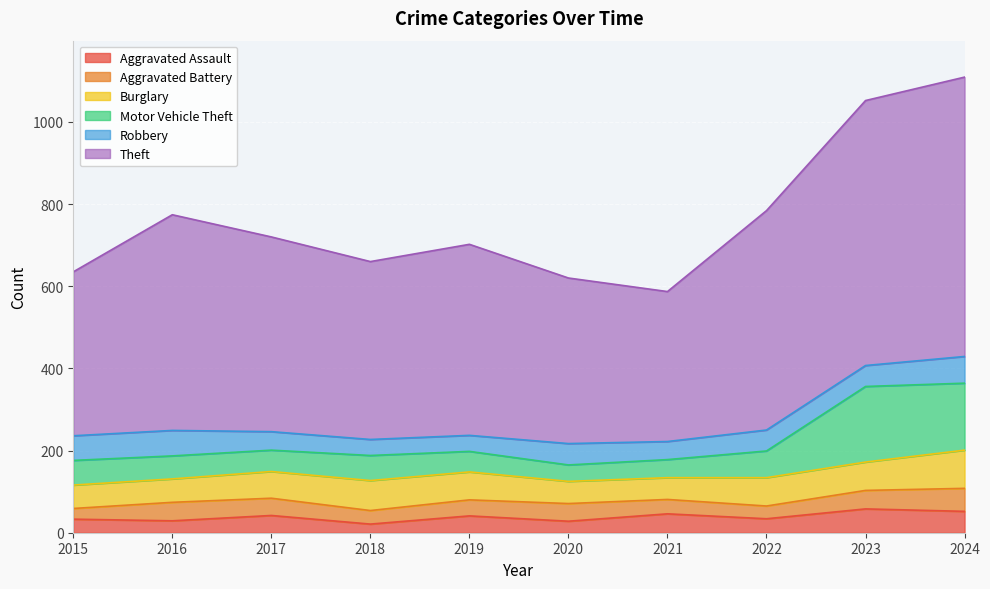

What is the total value across all series at 2024?

1109